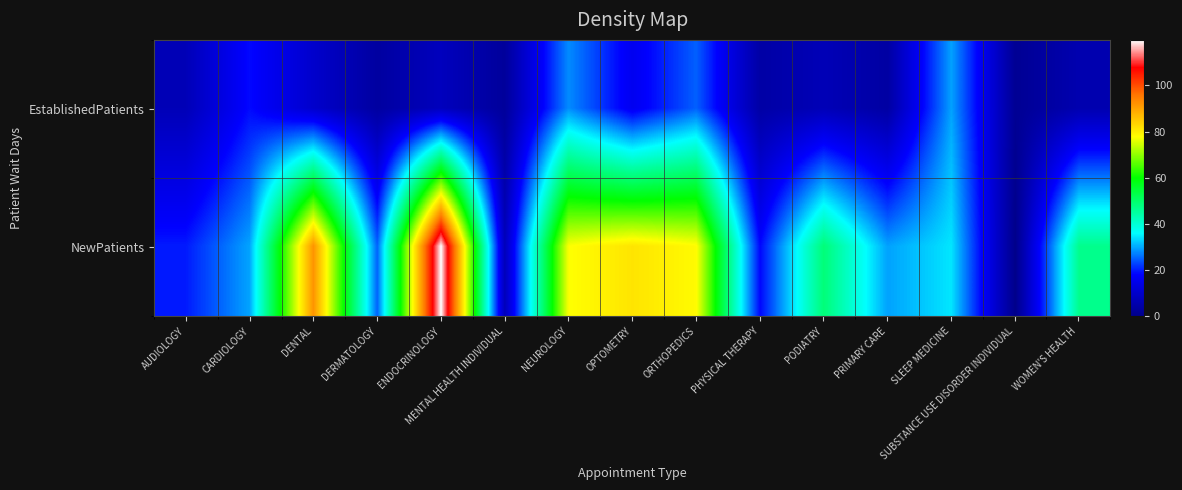

Which series has the largest total across all categories?

NewPatients